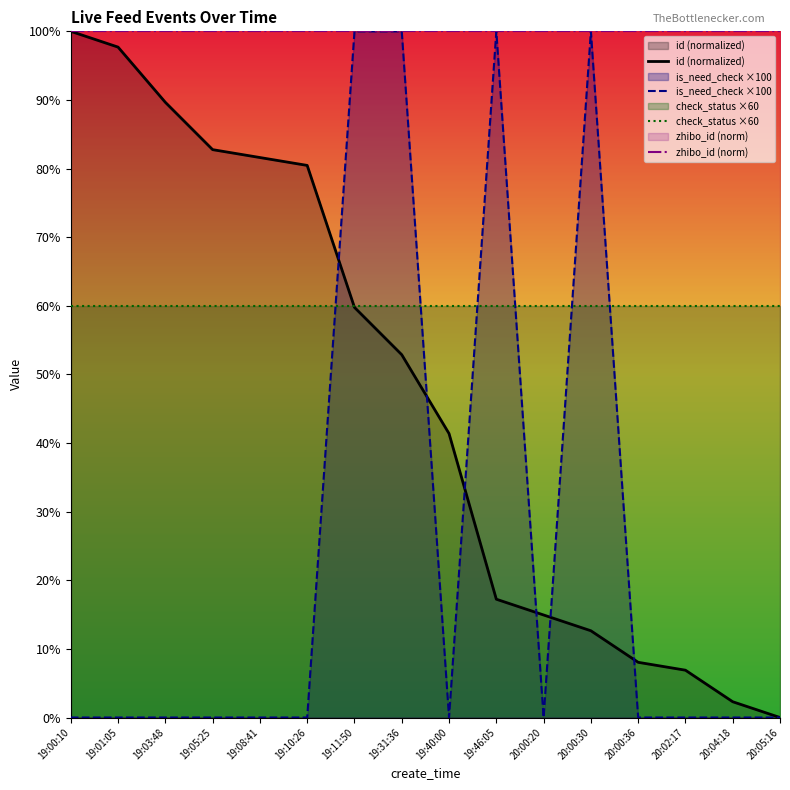

True or false: zhibo_id (norm) and check_status ×60 cross at least once.

False